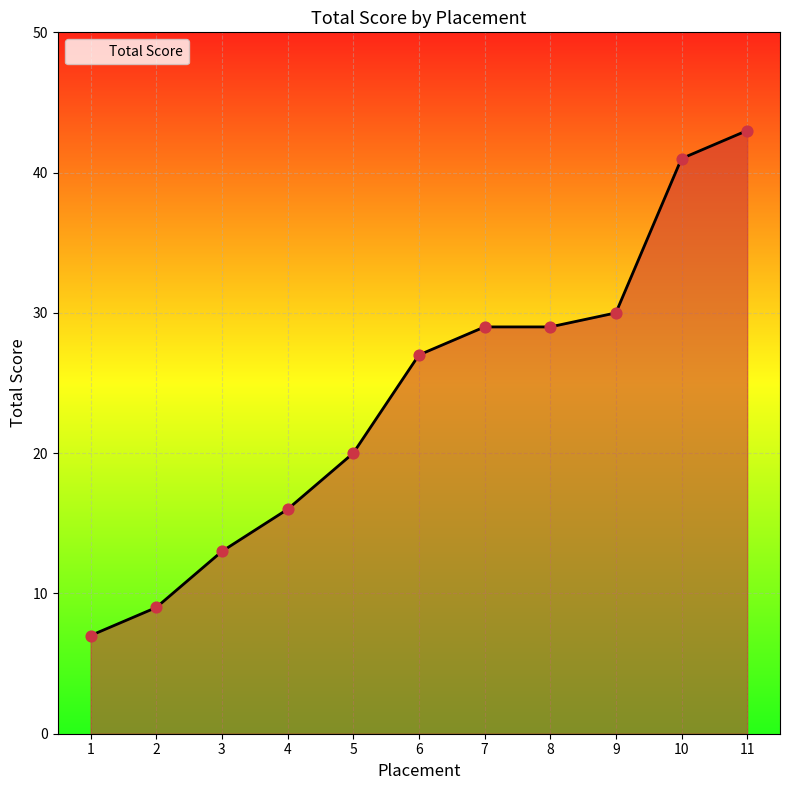

What is the ratio of the value at 7 to the value at 2?

3.2